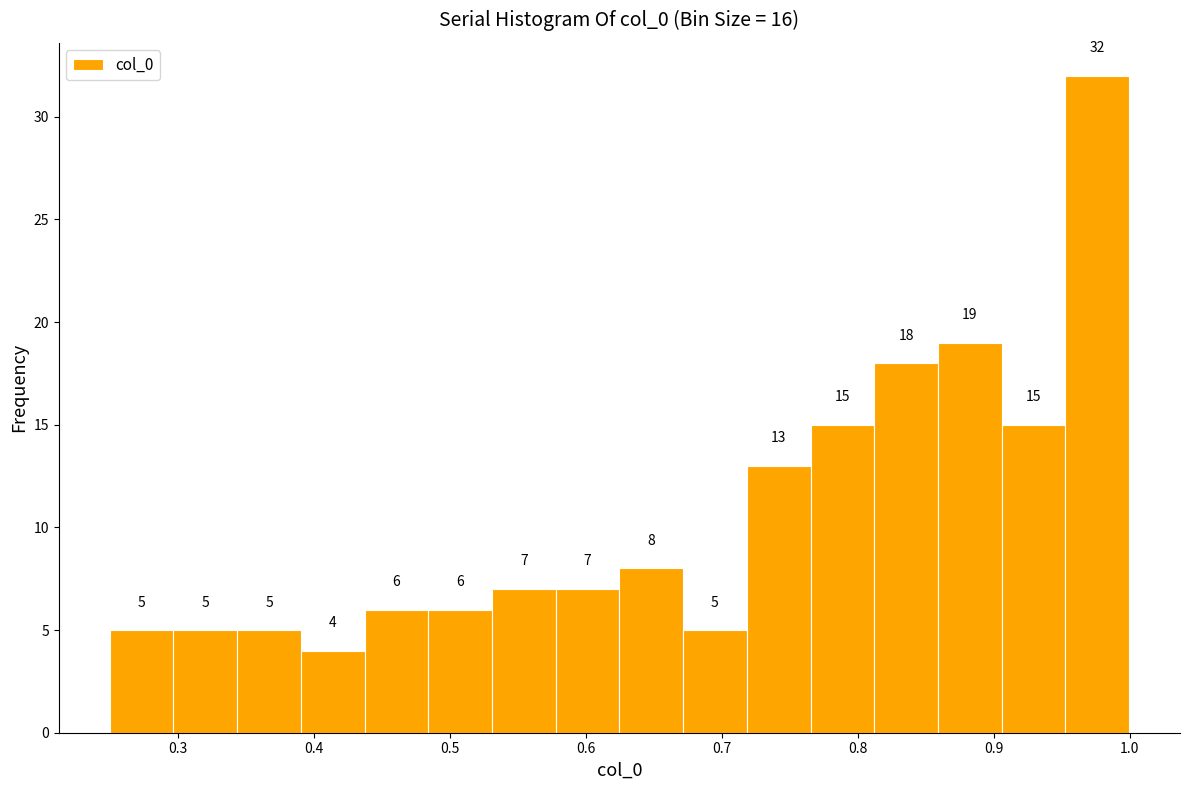

Over which range of the x-axis is the bar tallest?

0.95 to 1.00